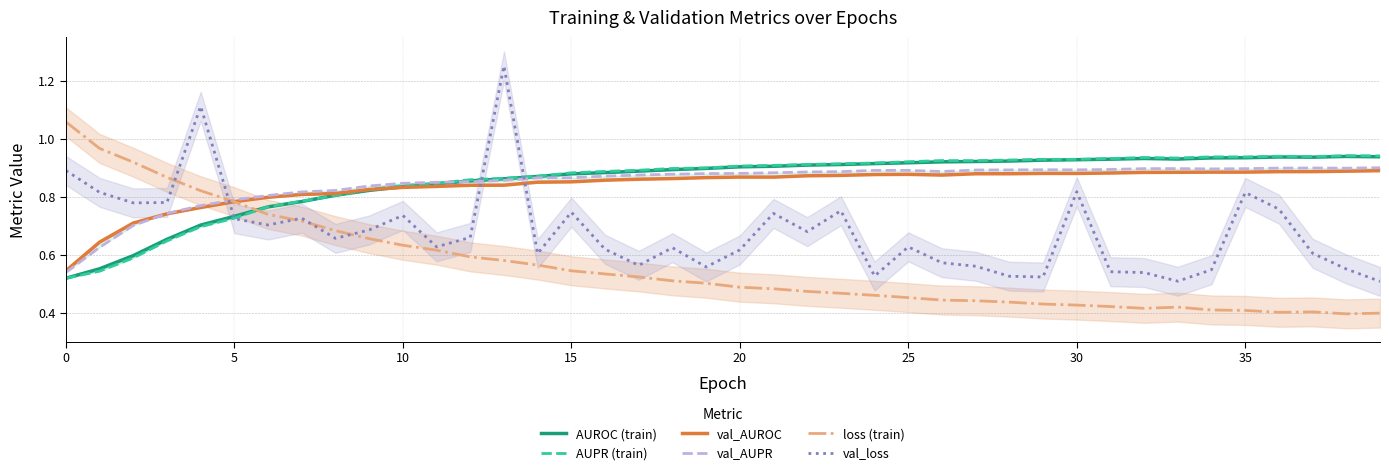

Which series has the largest total across all categories?

AUPR (train)